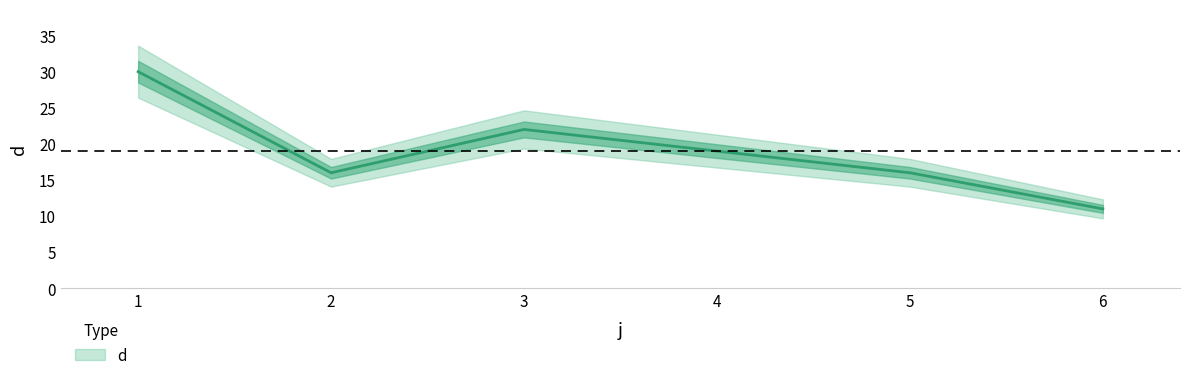

What is the ratio of the value at 2 to the value at 3?

0.7